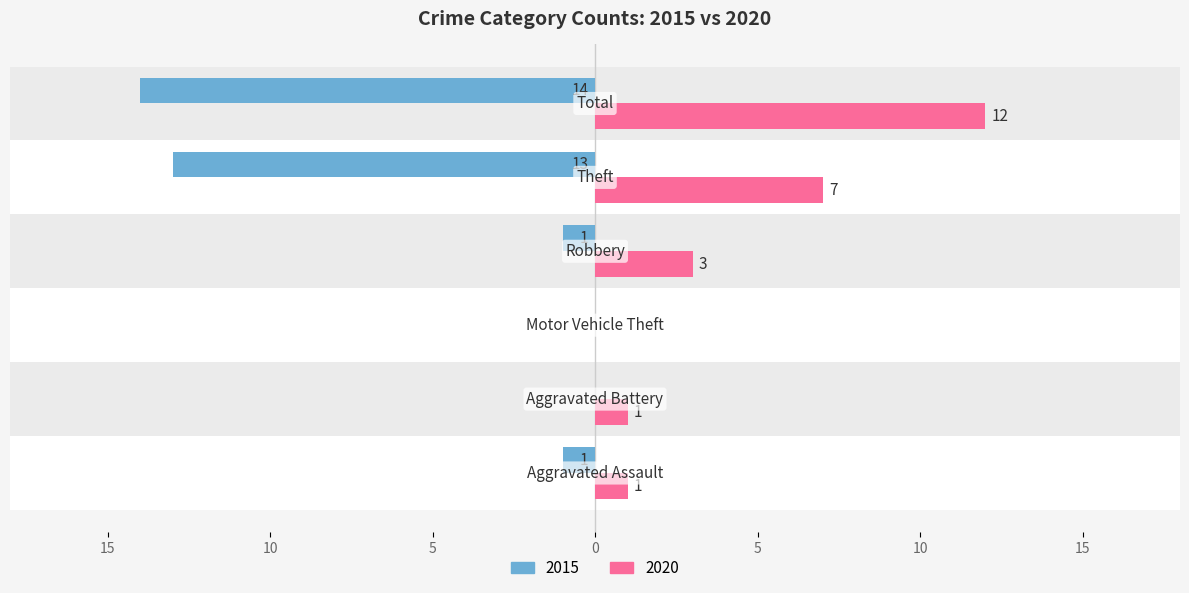

What is the label of the 3rd bar from the right?

Robbery